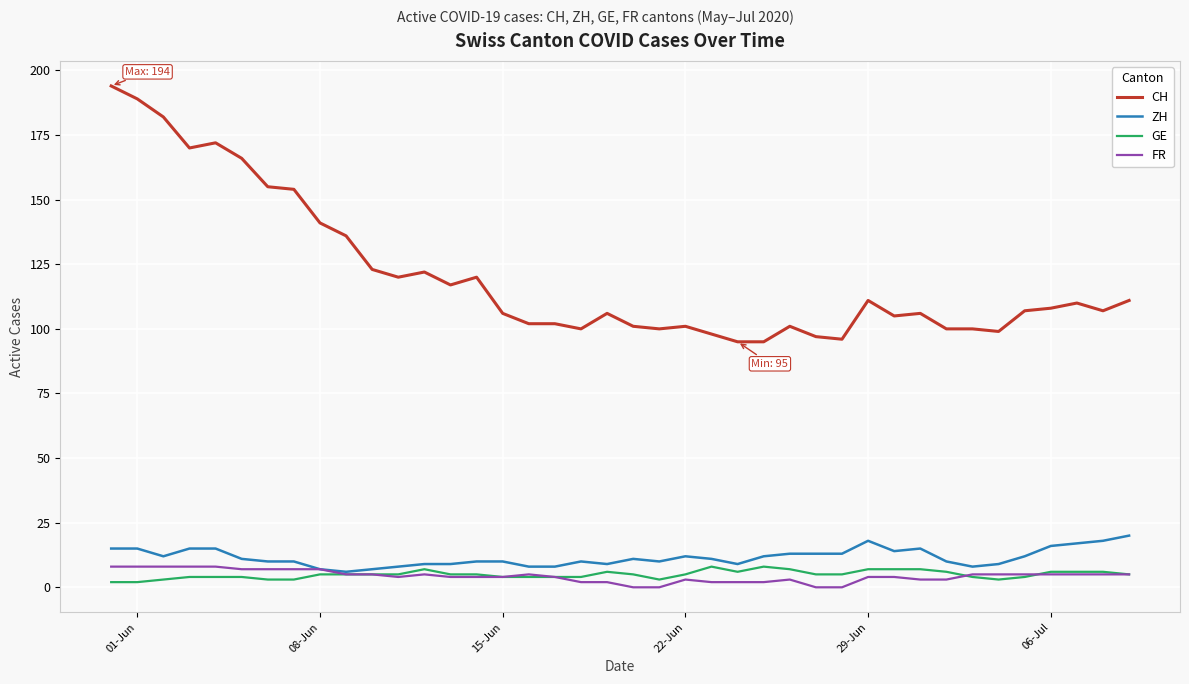

Which series has the largest total across all categories?

CH